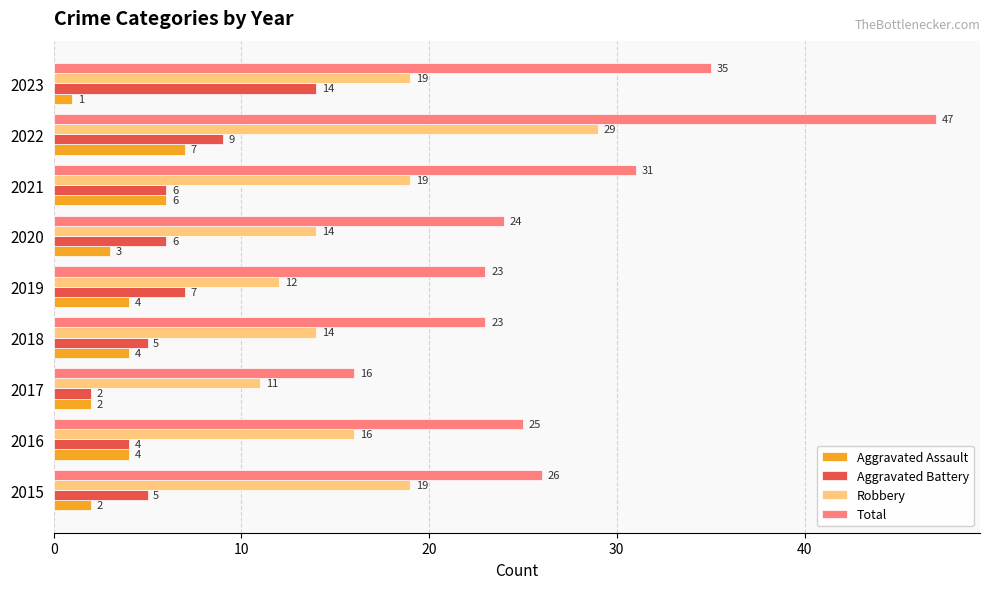

Which series has the widest spread of values?

Total